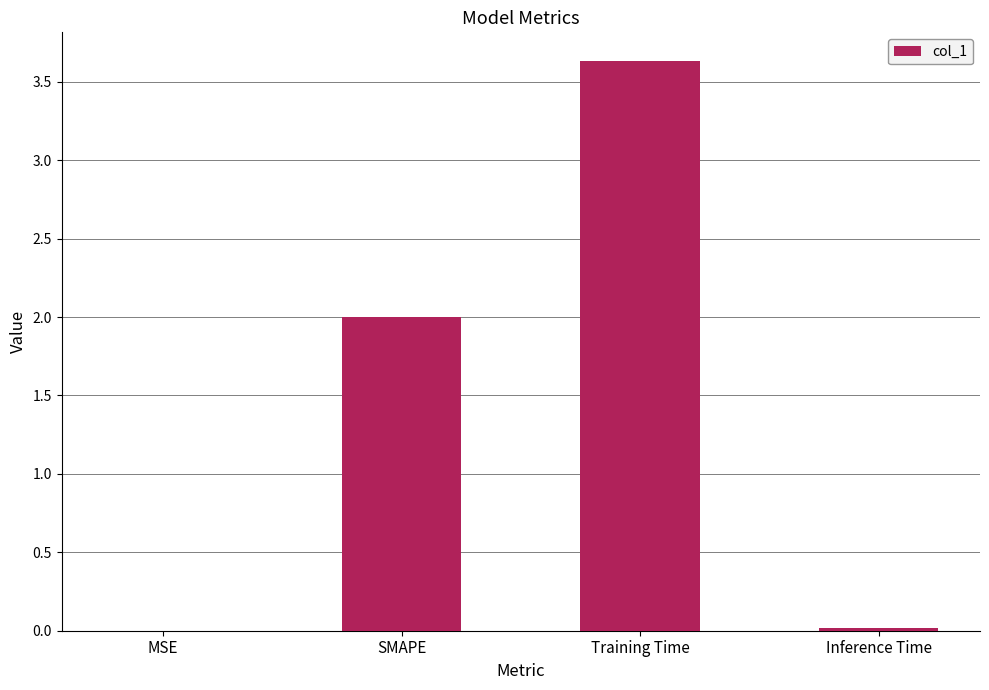

How many data points does each series have?

4